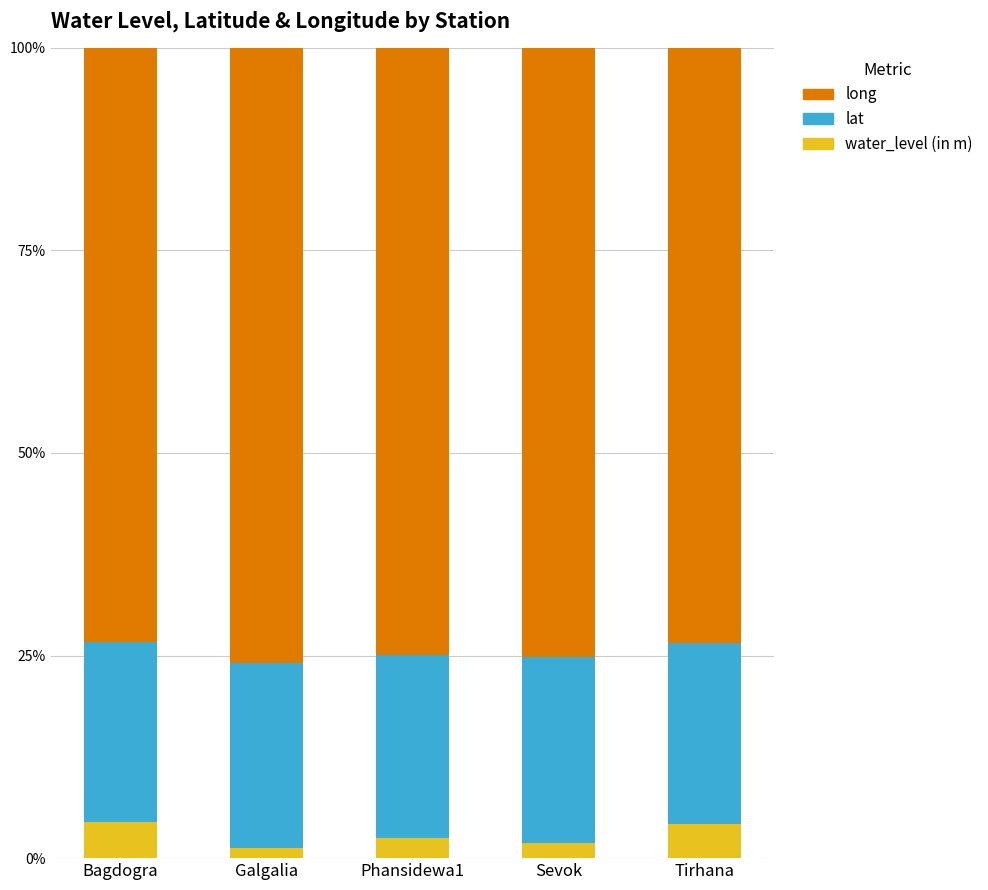

Does the chart contain any negative values?

No